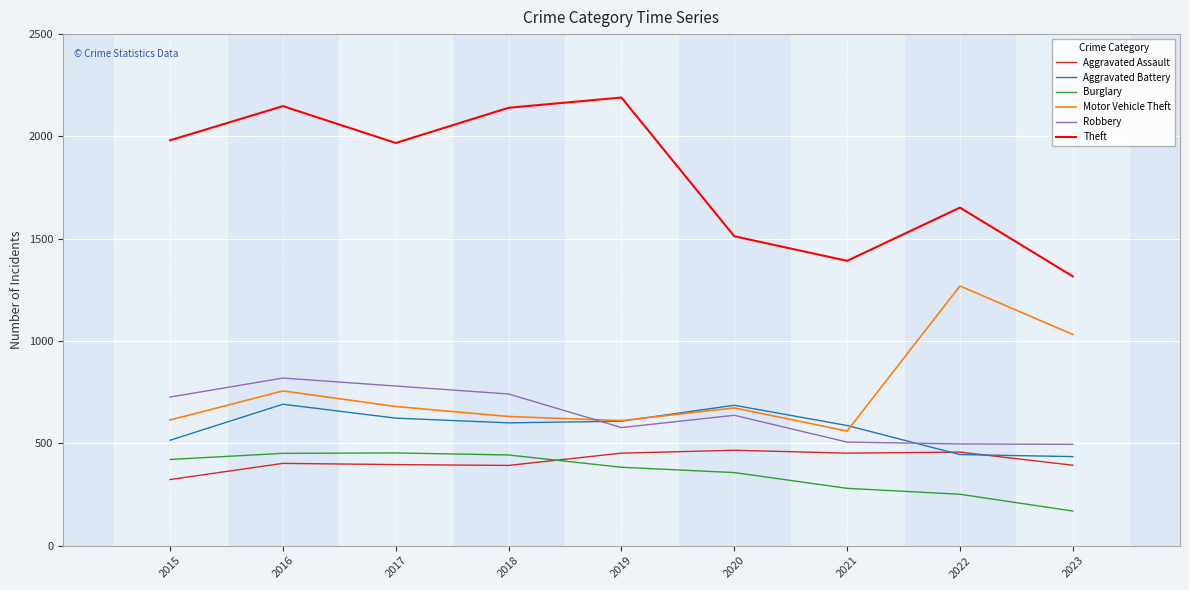

The value of Robbery at 2018 is 1277. True or false?

False